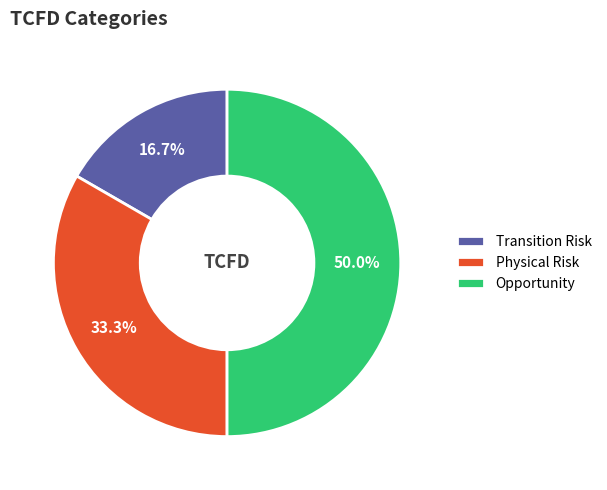

How many slices are in this pie chart?

3